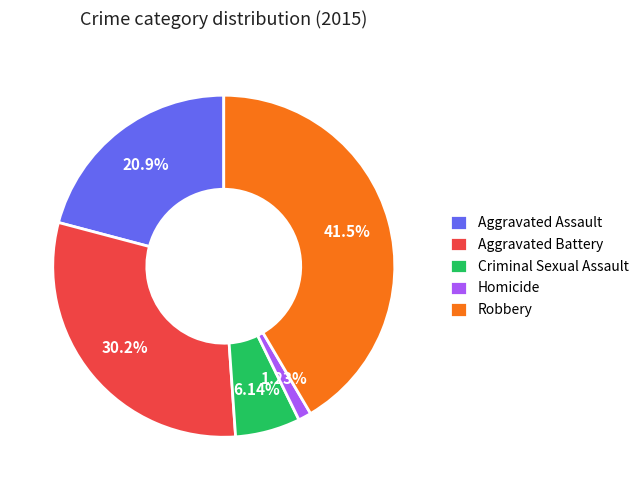

Approximately how many times larger is the value at Criminal Sexual Assault compared to Robbery?

0.1